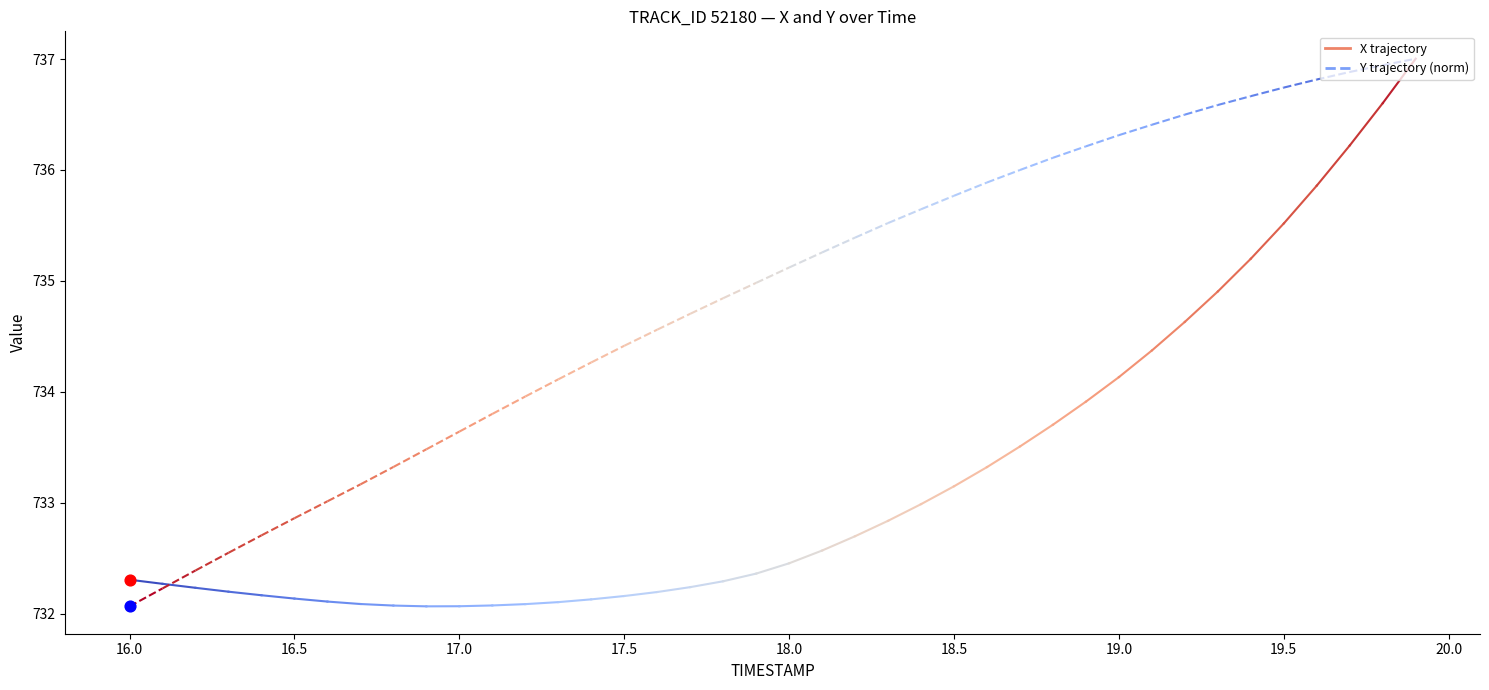

Across all series, what Y value is closest to 732?

732.1